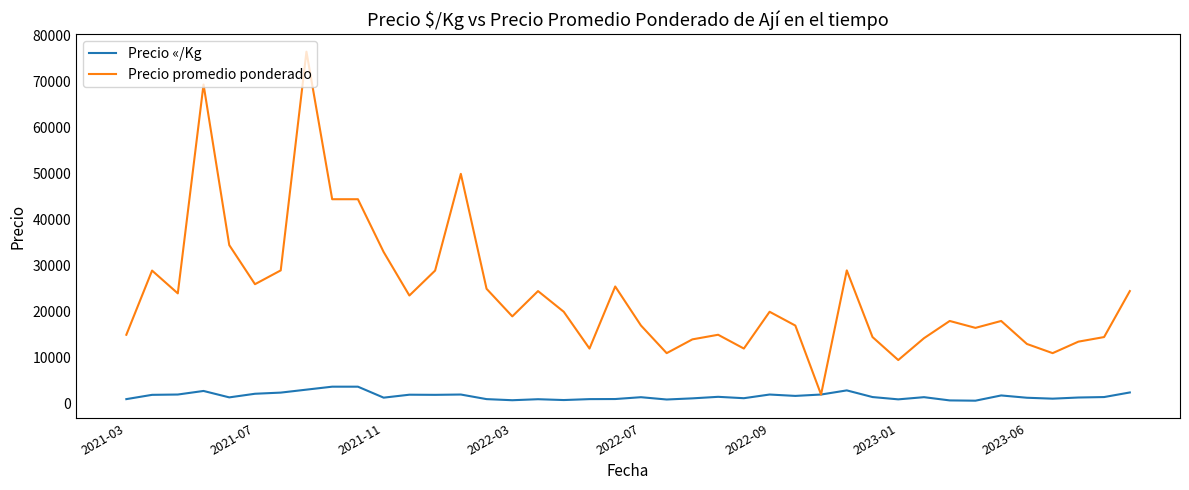

What is the maximum value shown in the chart?

76571